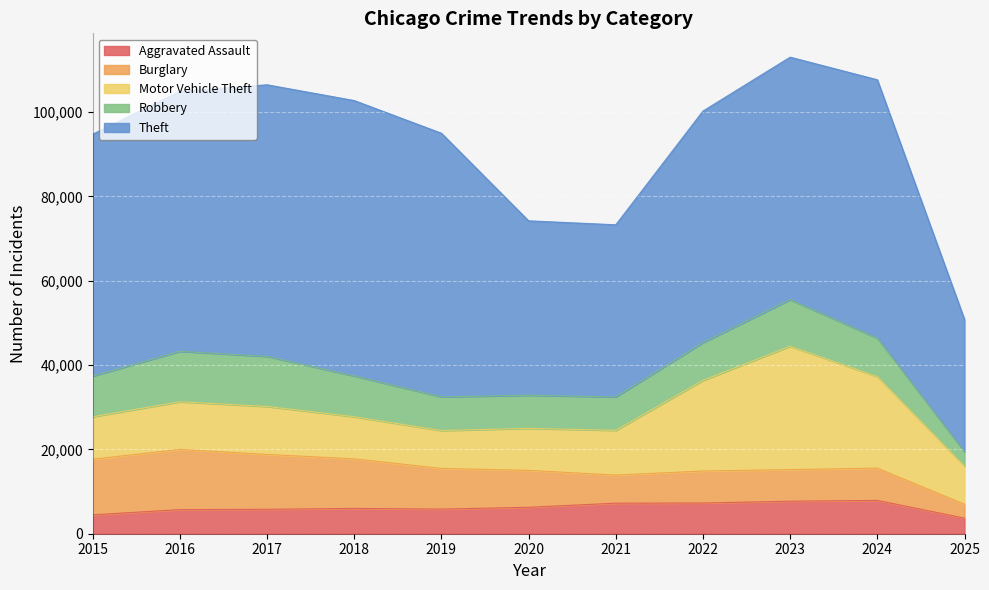

The Aggravated Assault series shows 7281 at 2022. True or false?

True